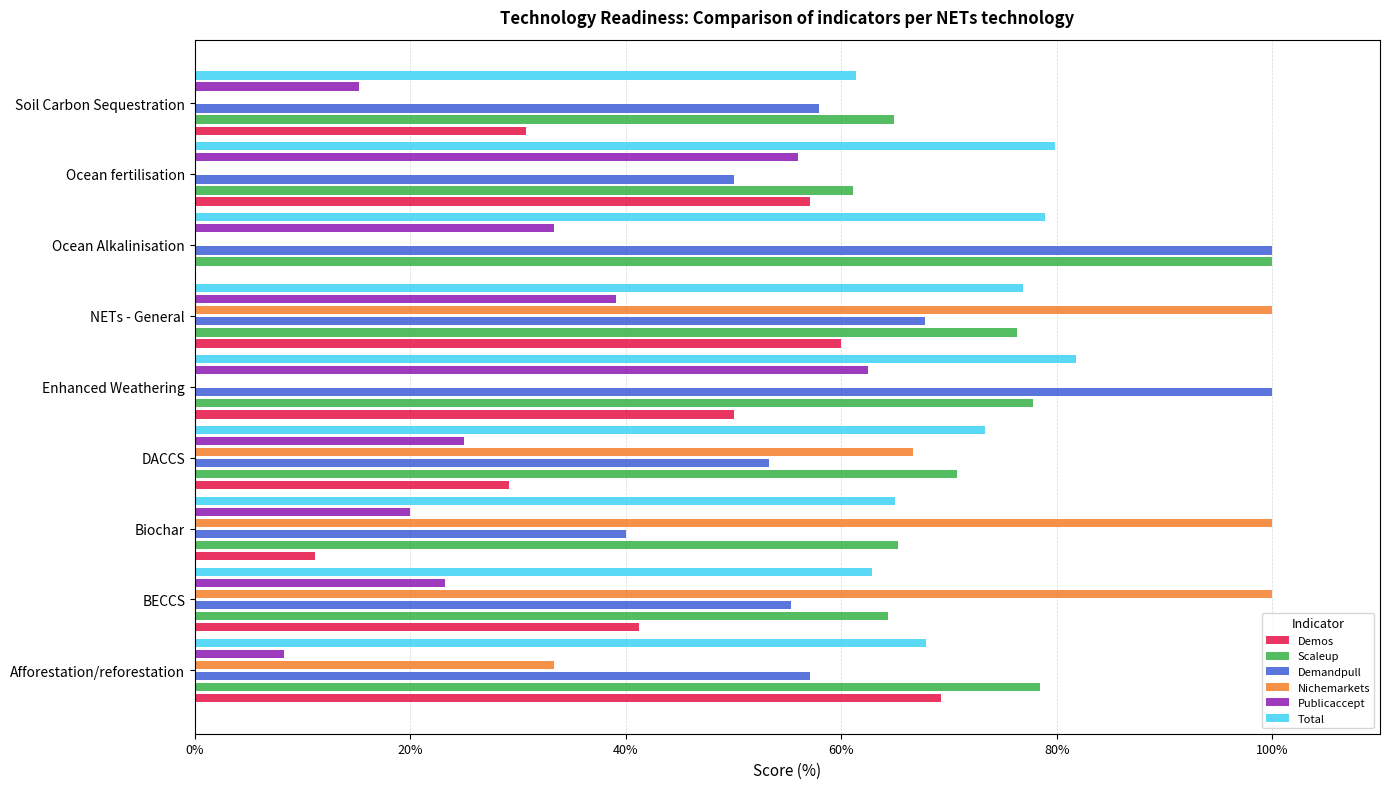

Reading left to right, what are all the values shown in this chart?

Demos: 69.2	41.2	11.1	29.2	50.0	60.0	0.0	57.1	30.8
Scaleup: 78.5	64.3	65.2	70.7	77.8	76.3	100.0	61.1	64.9
Demandpull: 57.1	55.4	40.0	53.3	100.0	67.7	100.0	50.0	57.9
Nichemarkets: 33.3	100.0	100.0	66.7	0.0	100.0	0.0	0.0	0.0
Publicaccept: 8.2	23.3	20.0	25.0	62.5	39.1	33.3	56.0	15.3
Total: 67.8	62.9	65.0	73.3	81.8	76.9	79.0	79.9	61.3